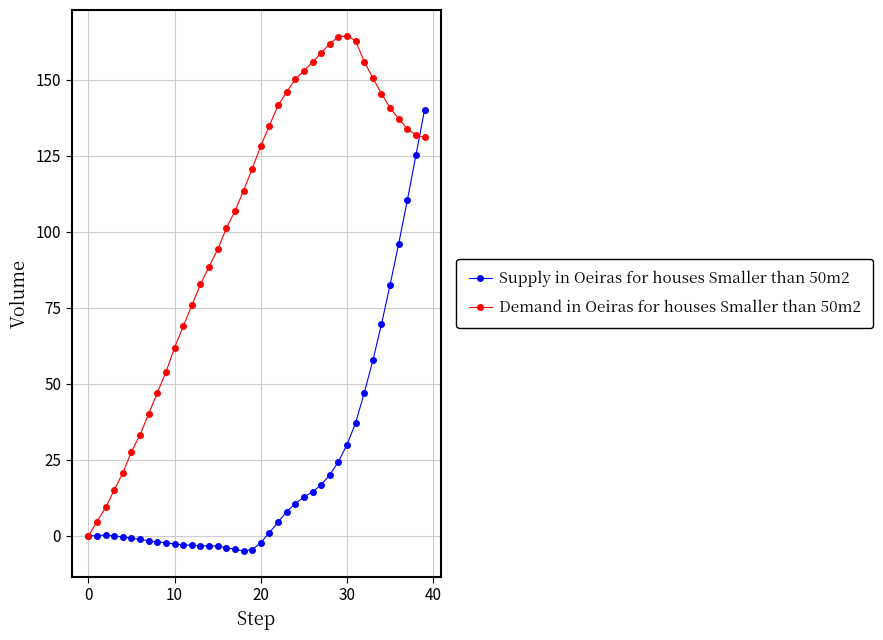

What is the value of the Supply in Oeiras for houses Smaller than 50m2 point at the 24th from the left?

8.0